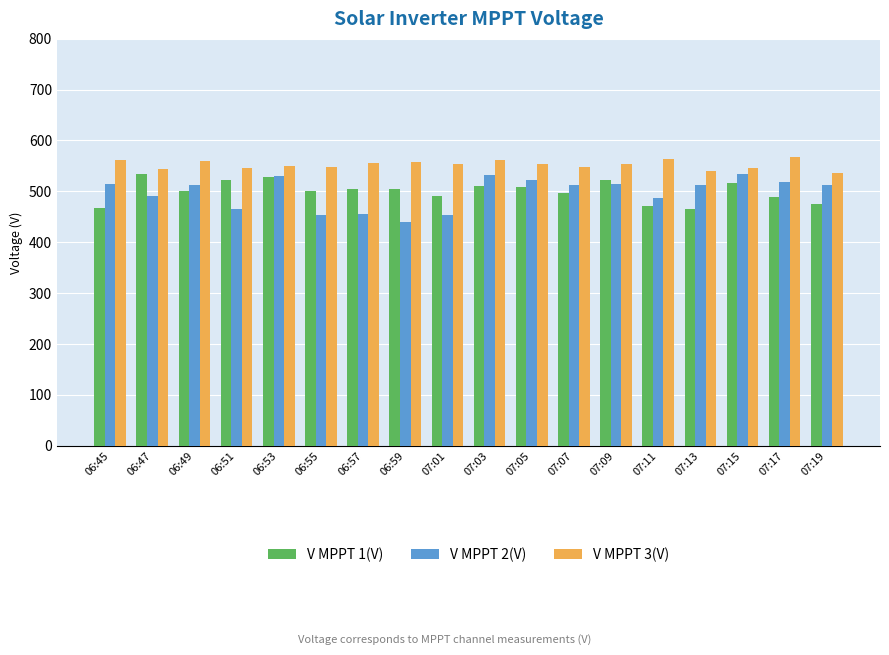

True or false: V MPPT 3(V) has a value of 805.0 at 07:19.

False